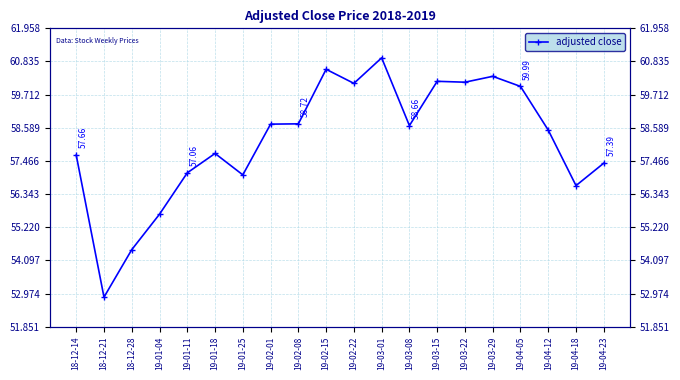

List the labels in order of value, largest first.

19-03-01, 19-02-15, 19-03-29, 19-03-15, 19-03-22, 19-02-22, 19-04-05, 19-02-08, 19-02-01, 19-03-08, 19-04-12, 19-01-18, 18-12-14, 19-04-23, 19-01-11, 19-01-25, 19-04-18, 19-01-04, 18-12-28, 18-12-21